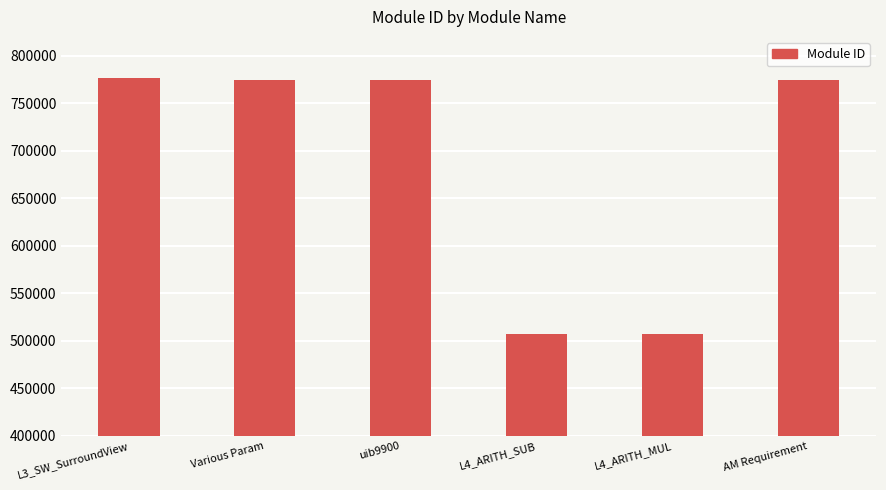

Approximately how many times larger is the value at AM Requirement compared to uib9900?

1.0